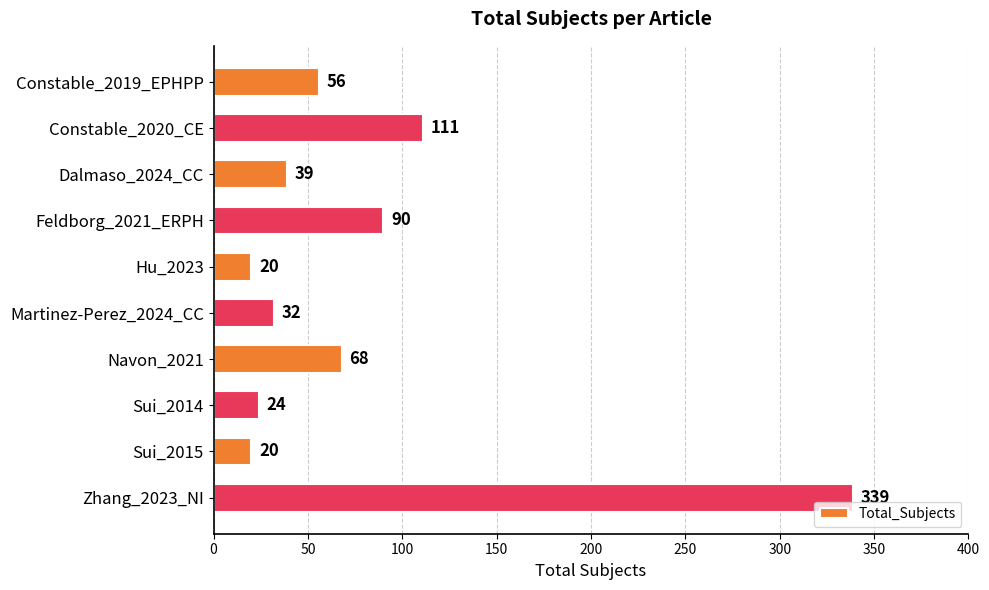

What is the difference between the maximum and second lowest values?

319